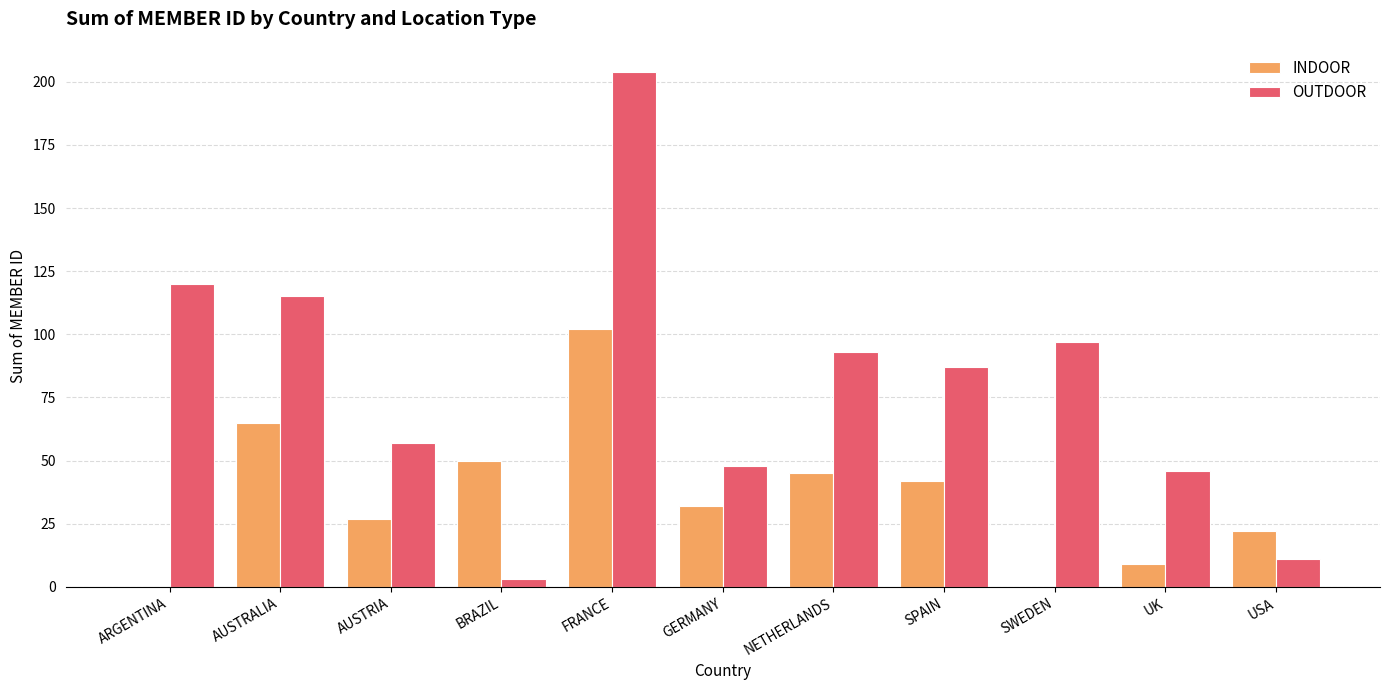

How many series are shown in this chart?

2